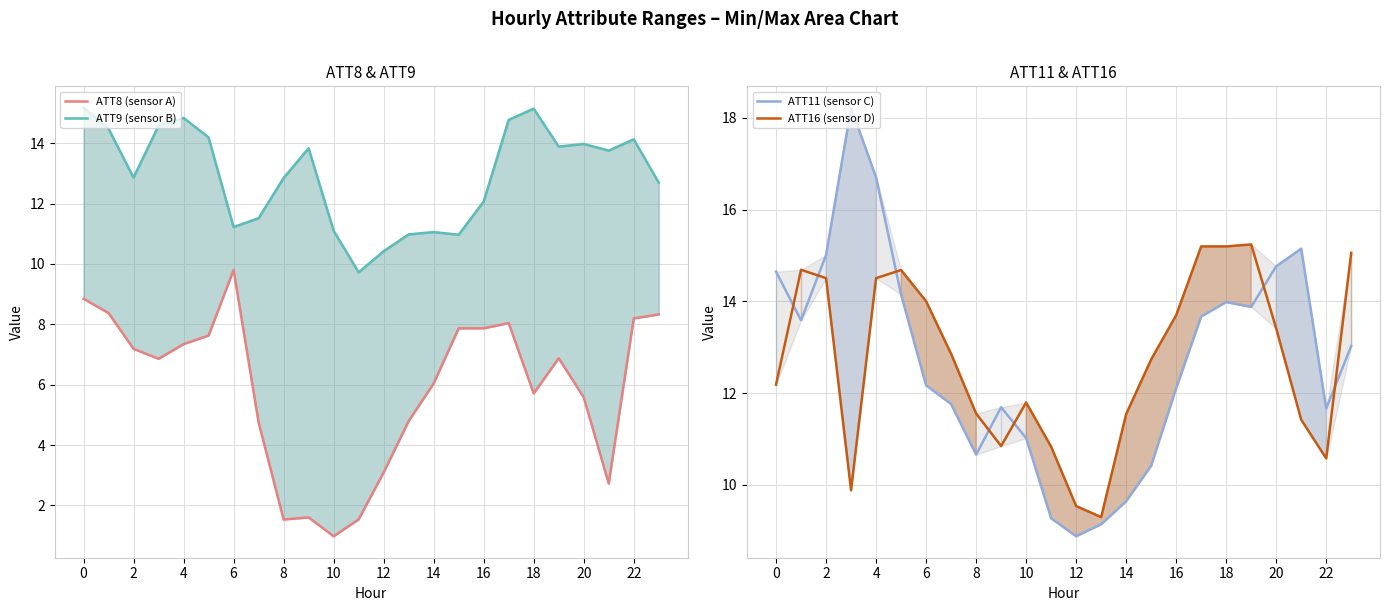

Which series has the widest spread of values?

ATT11 (sensor C)